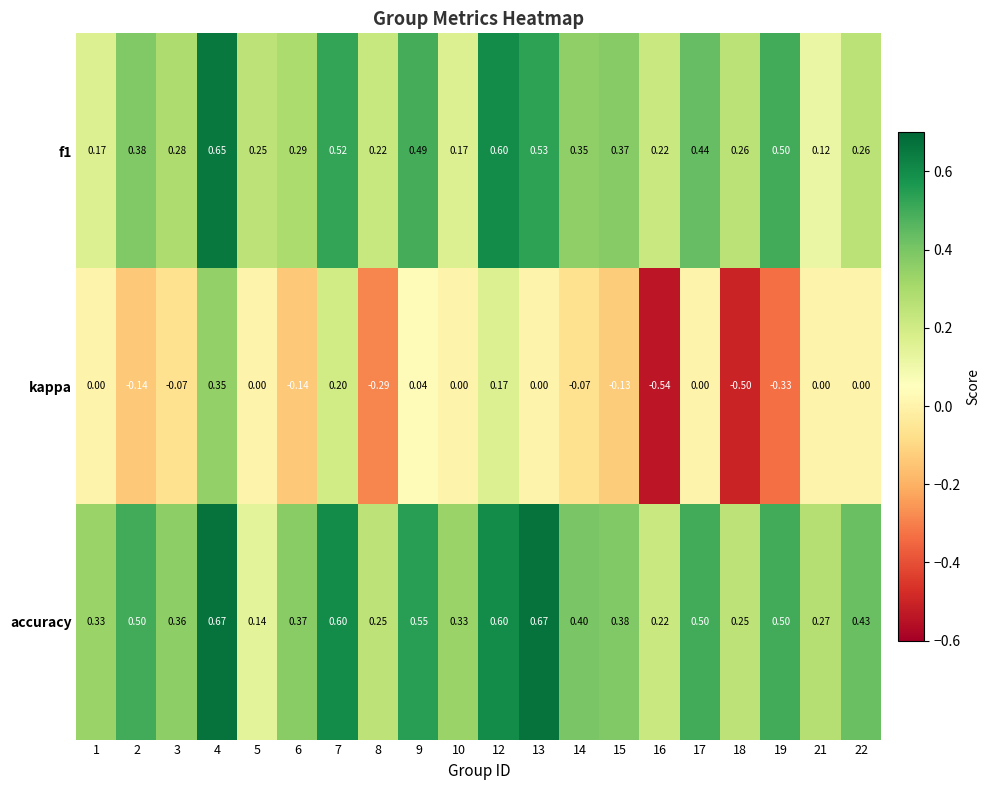

Rank the series at 8 from highest to lowest value.

accuracy, f1, kappa